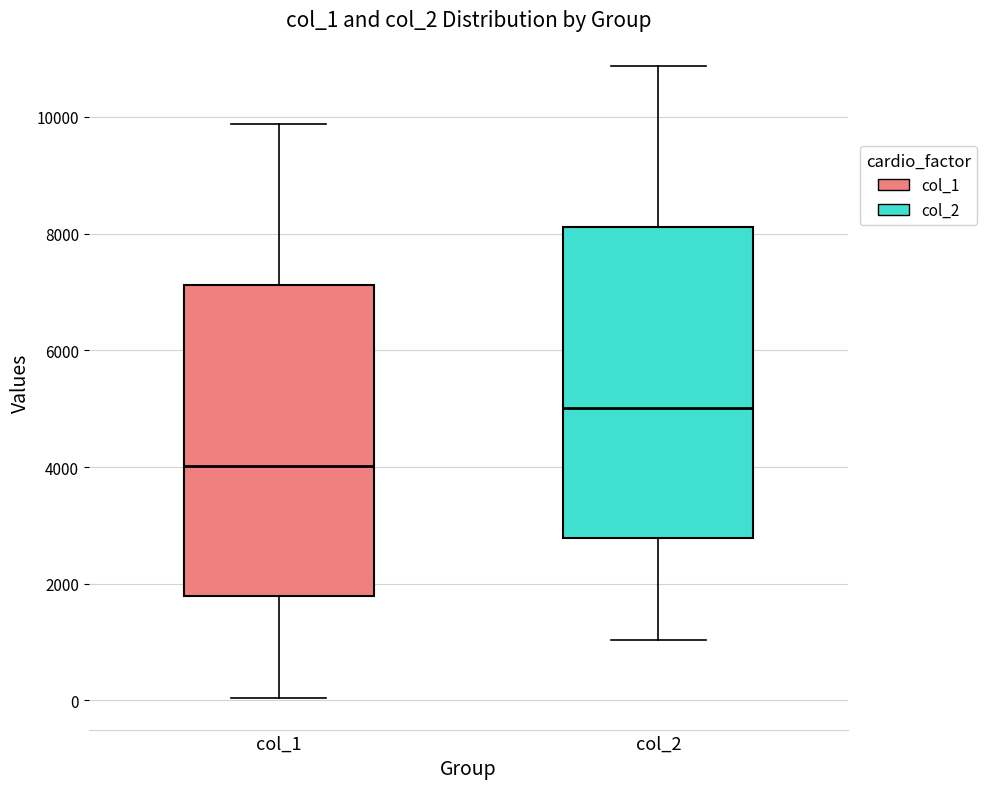

Which box's median line is the lowest?

col_1